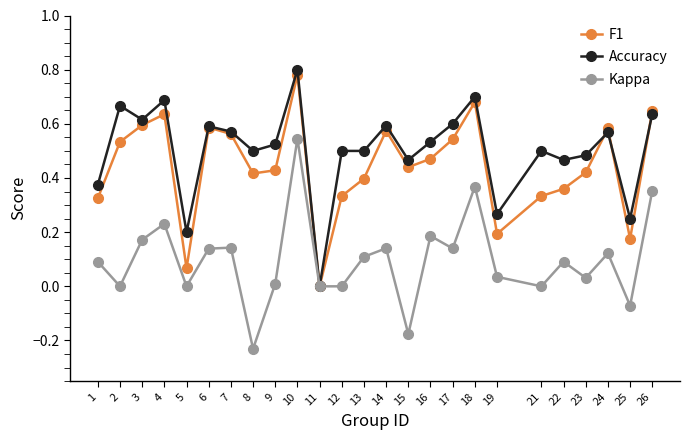

How many lines are shown in the chart?

3